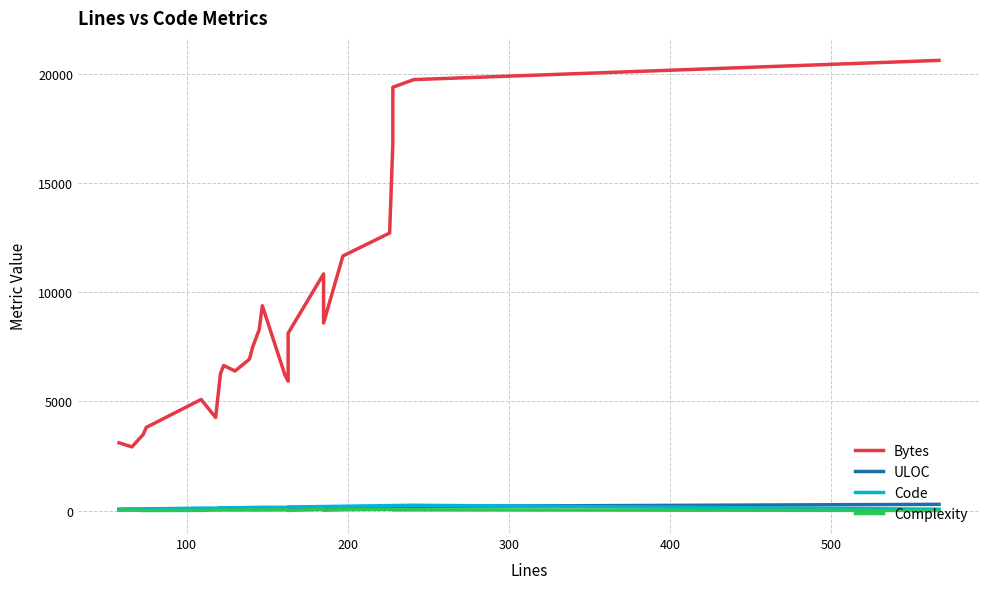

In Code, how many points are lower than both neighbors (excluding endpoints)?

2